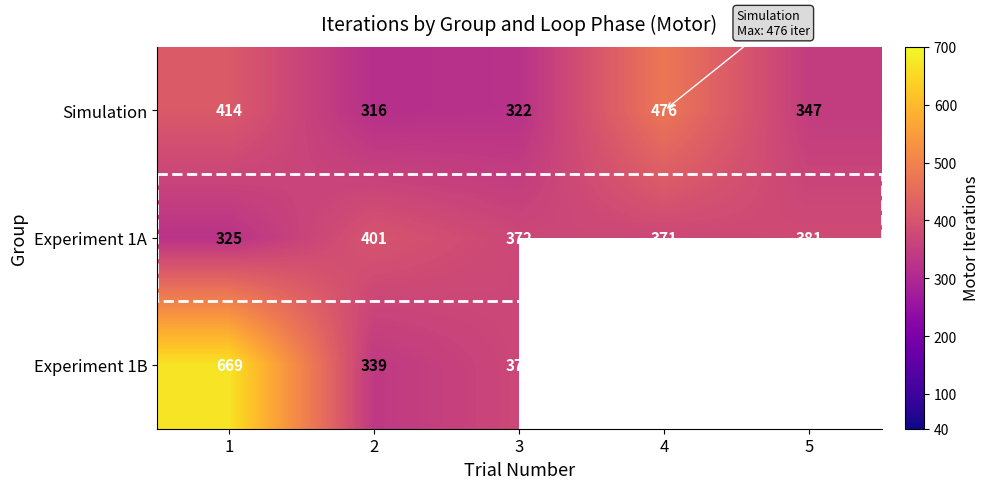

Is the value of Experiment 1B at 3 greater than the value of Experiment 1A at 4?

Yes